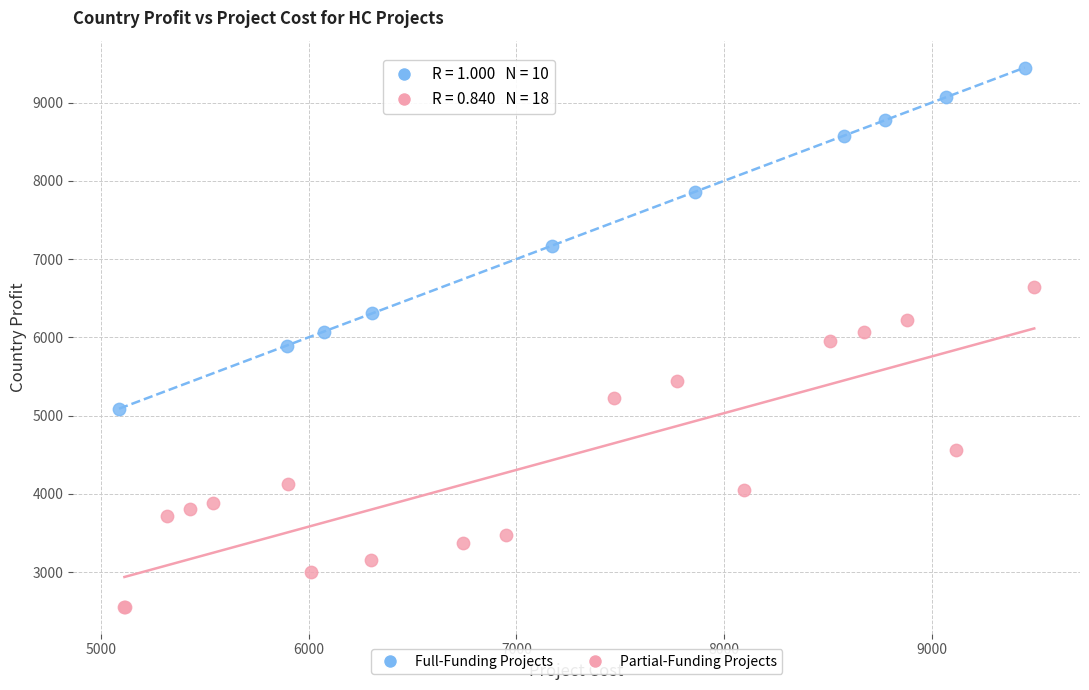

Which series contains the lowest Y value?

Partial-Funding Projects